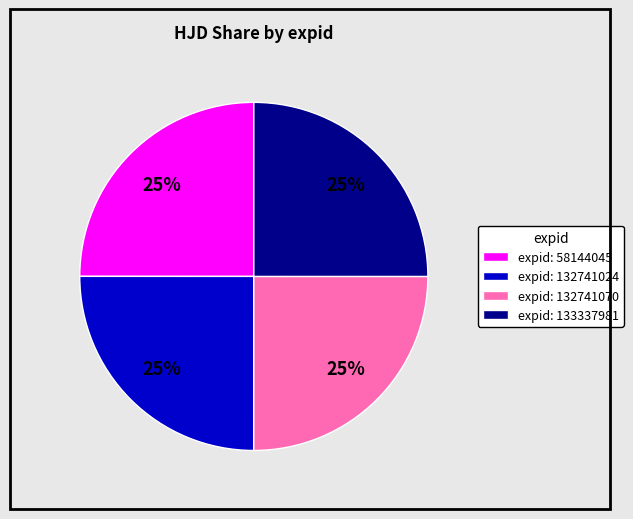

To the nearest percent, what is the average slice percentage?

25%